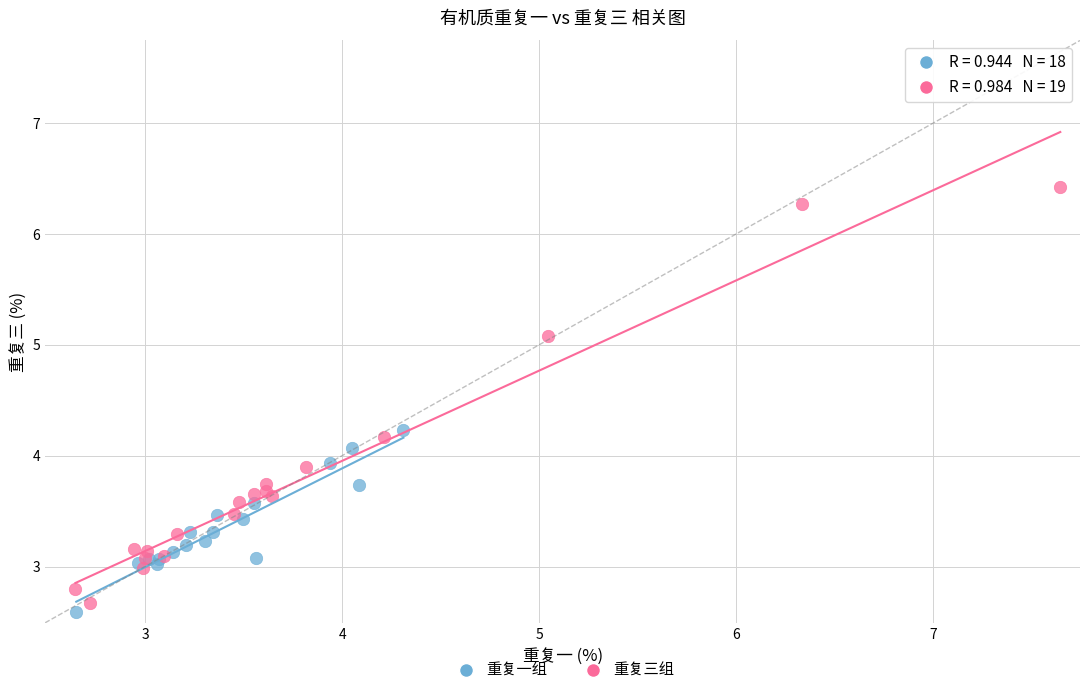

Which series reaches the minimum Y coordinate?

重复一组